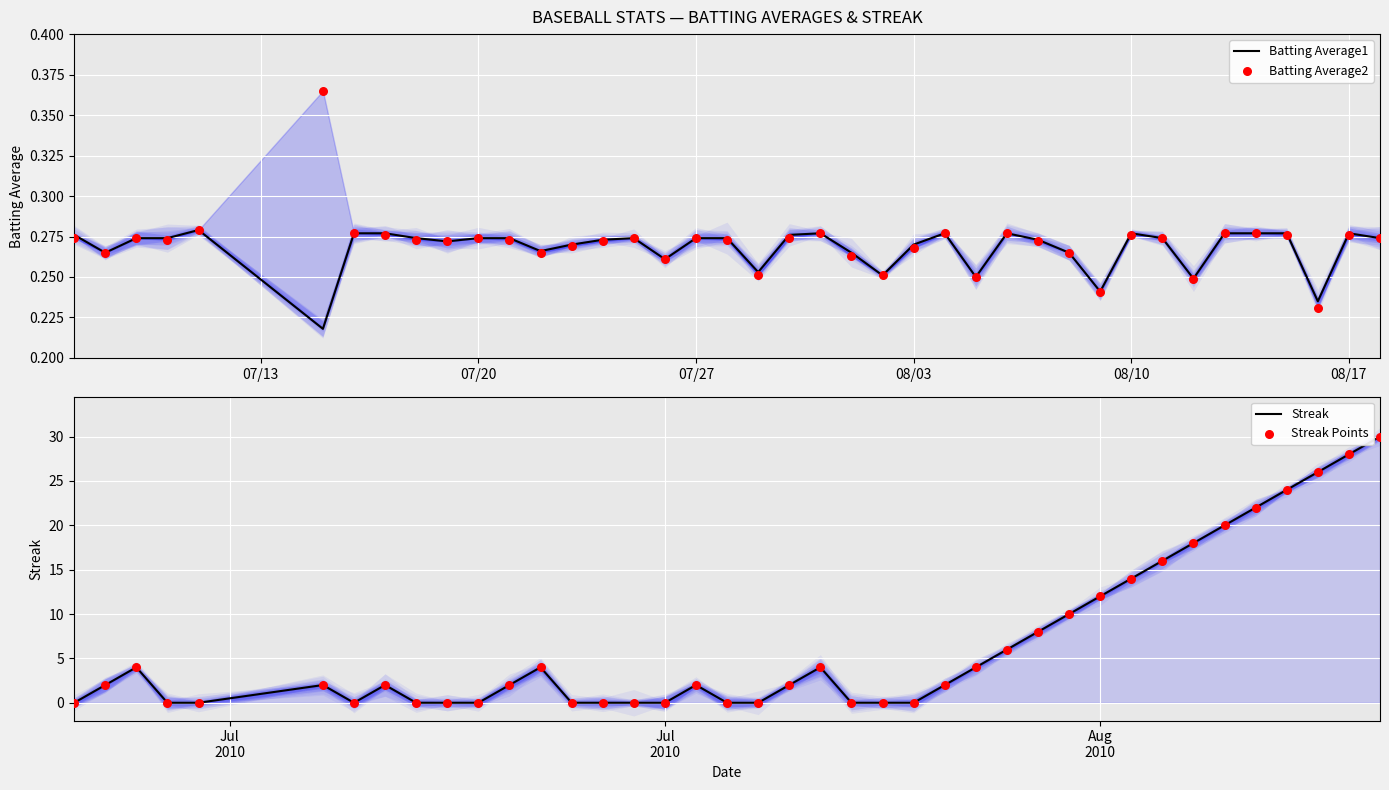

Is the value of Streak at 6 greater than the value of Streak Points at 31?

No